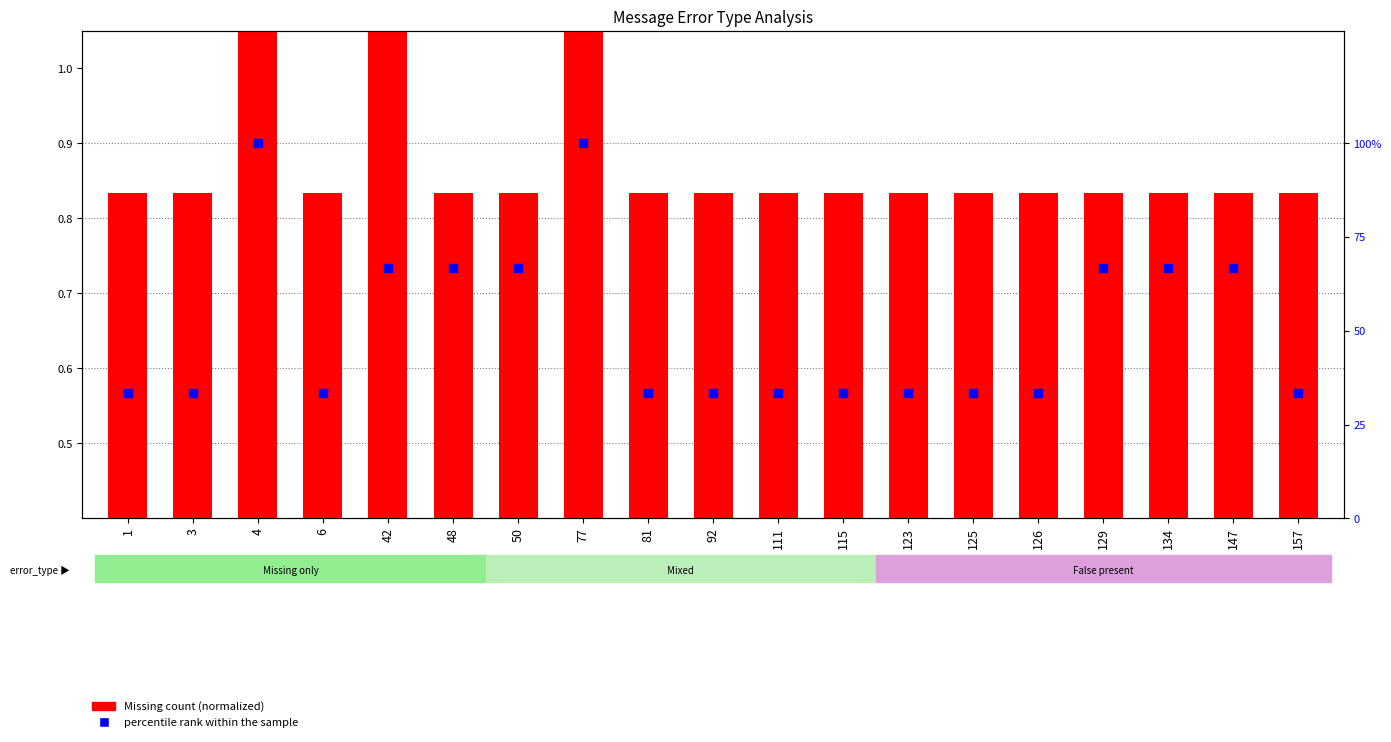

What are all the series names shown in the legend?

Missing count (normalized), percentile rank within the sample